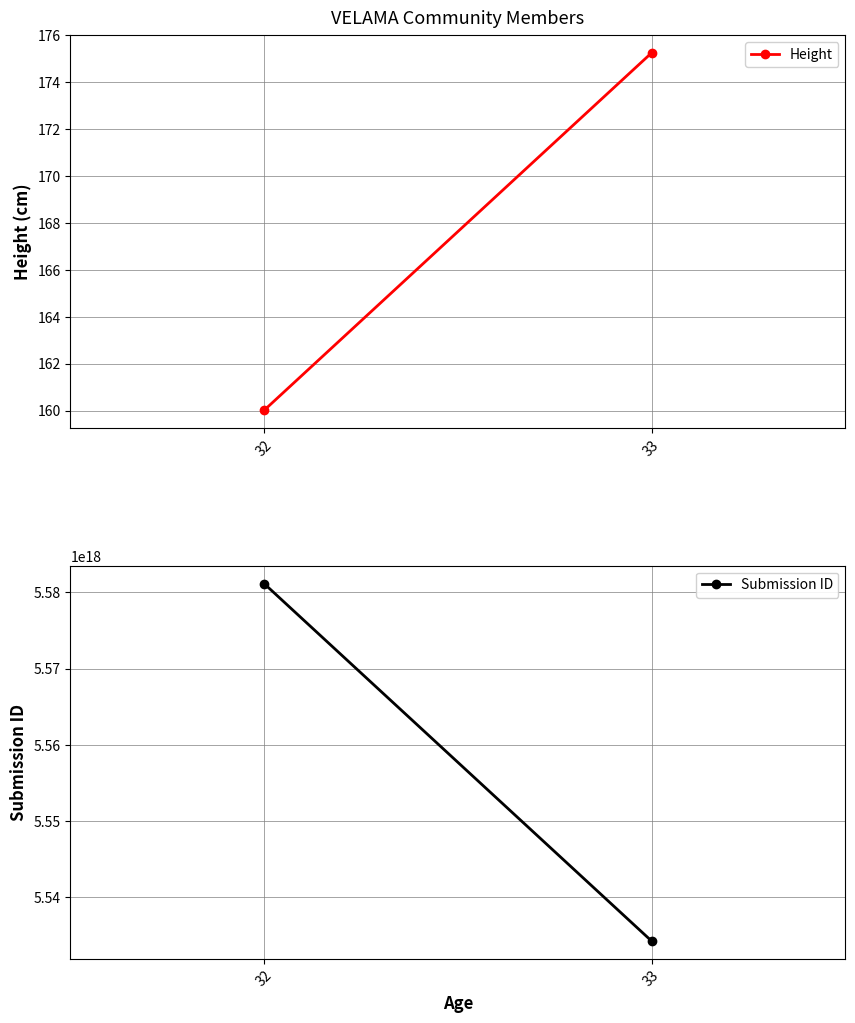

Which series has the largest total across all categories?

Submission ID